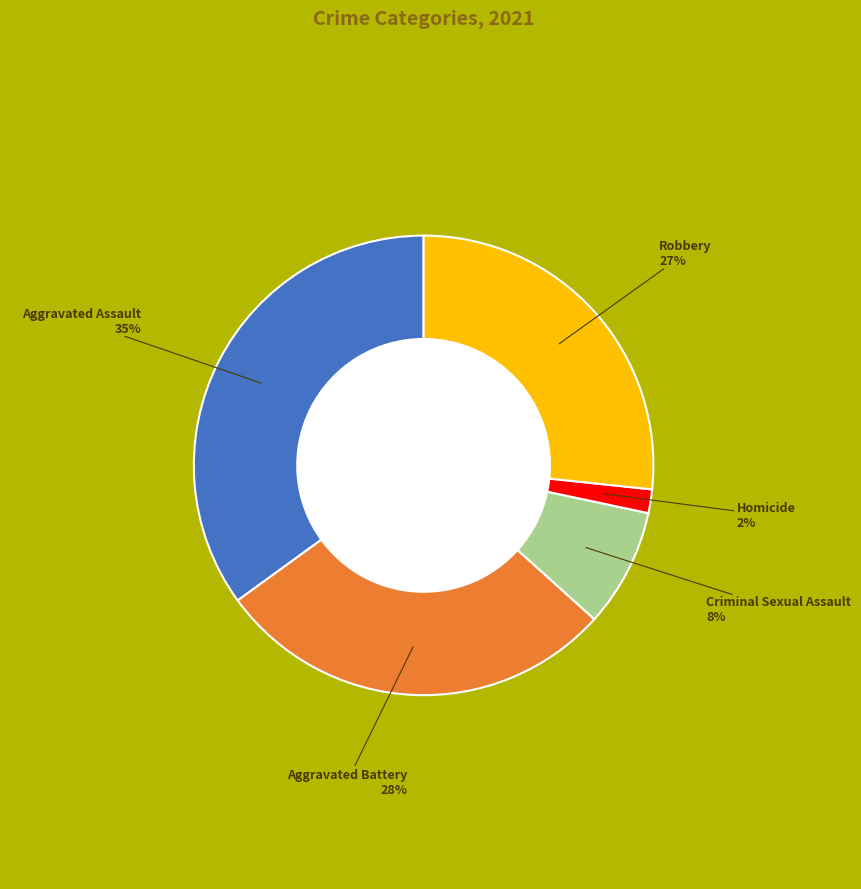

How many segments does this pie chart have?

5